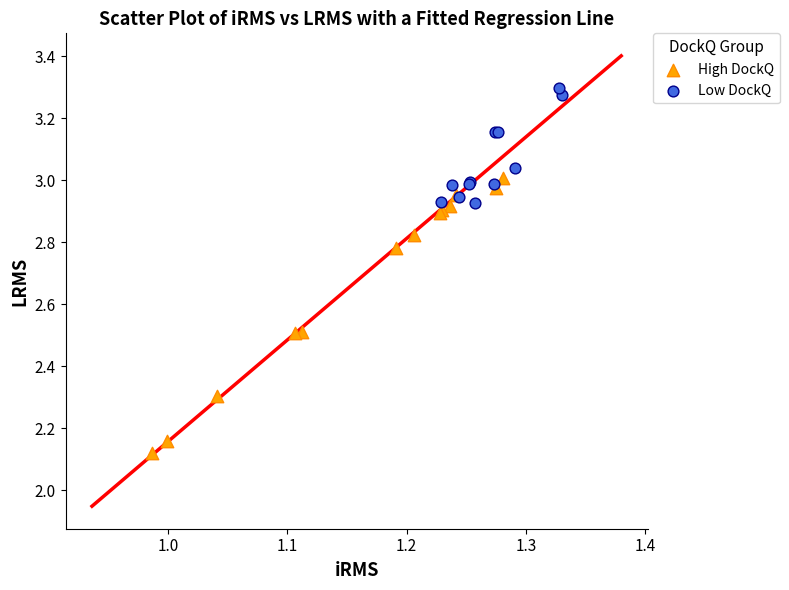

What are all the series names shown in the legend?

High DockQ, Low DockQ